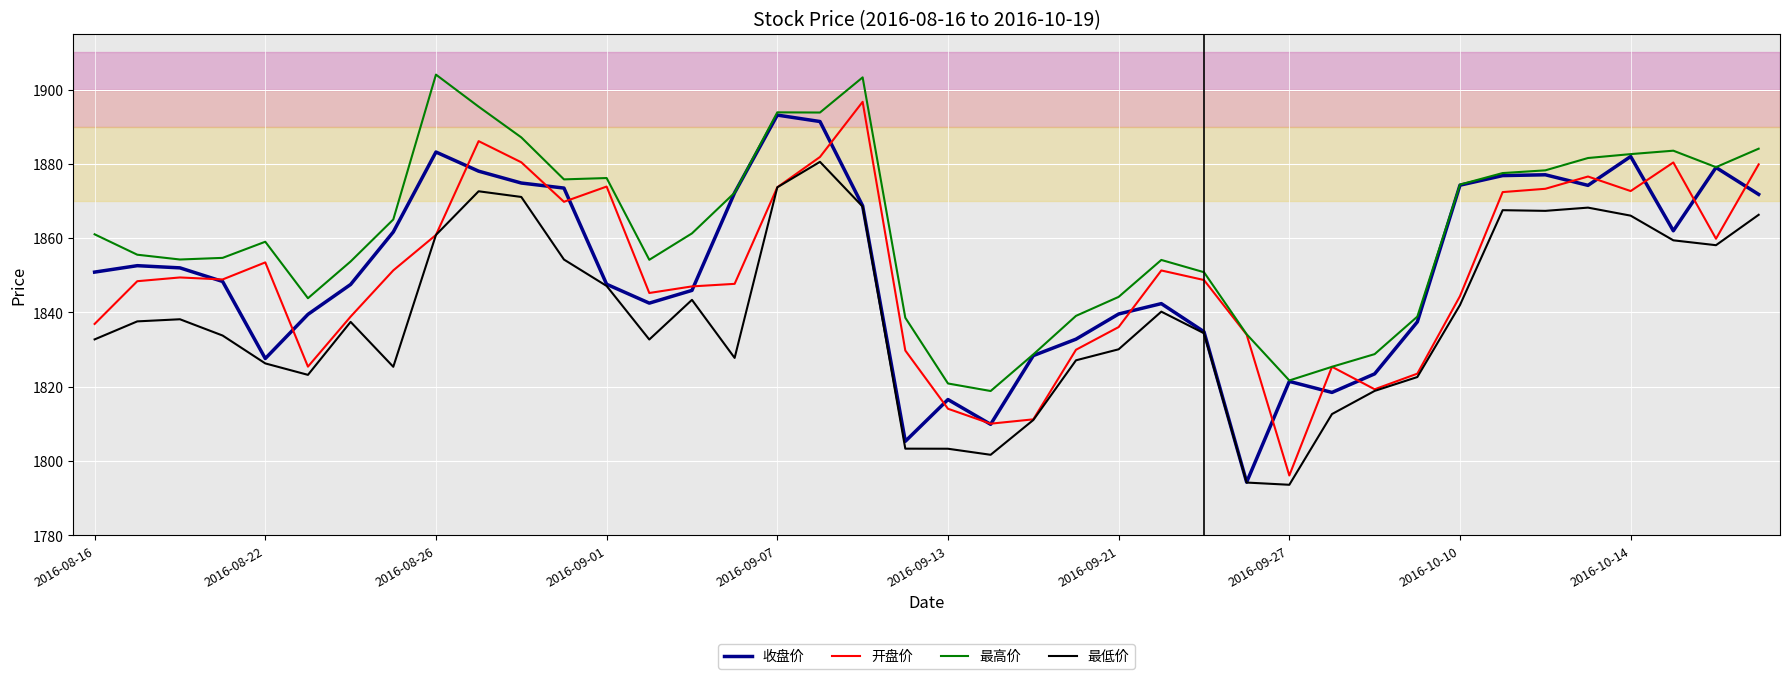

What is the minimum value for 收盘价?

1794.3